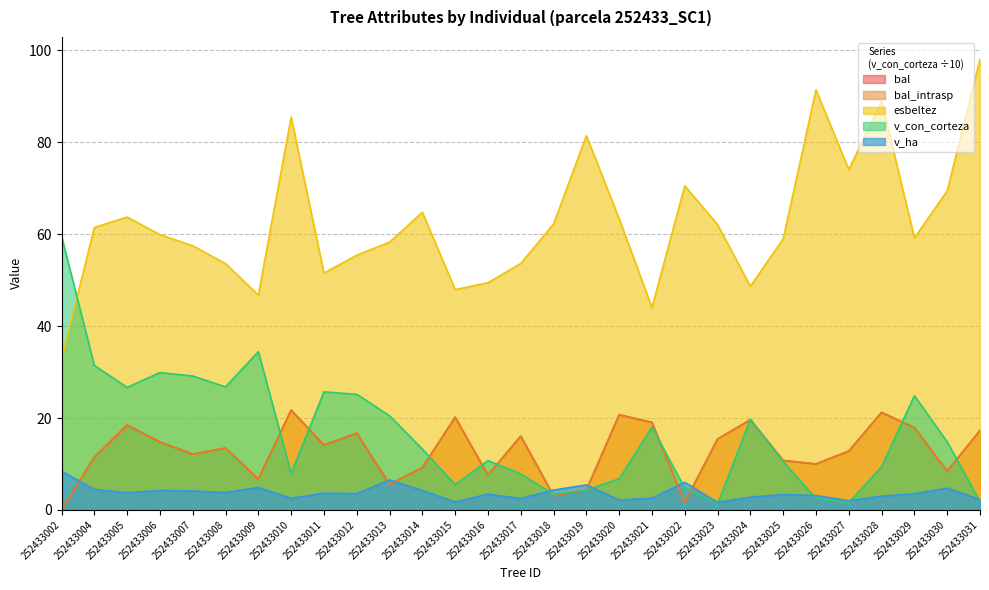

The bal series shows 17.9 at 252433029. True or false?

True